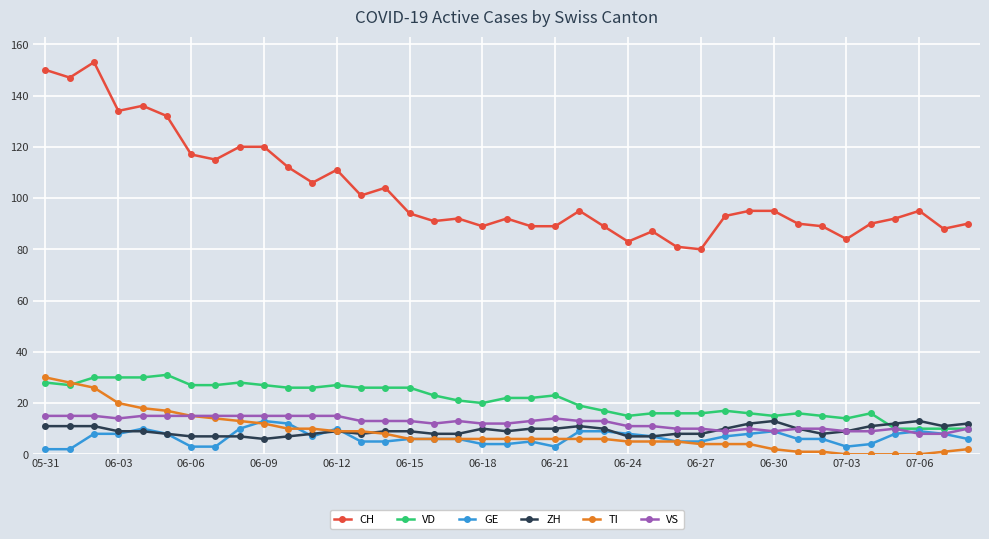

What are all the series names shown in the legend?

CH, VD, GE, ZH, TI, VS